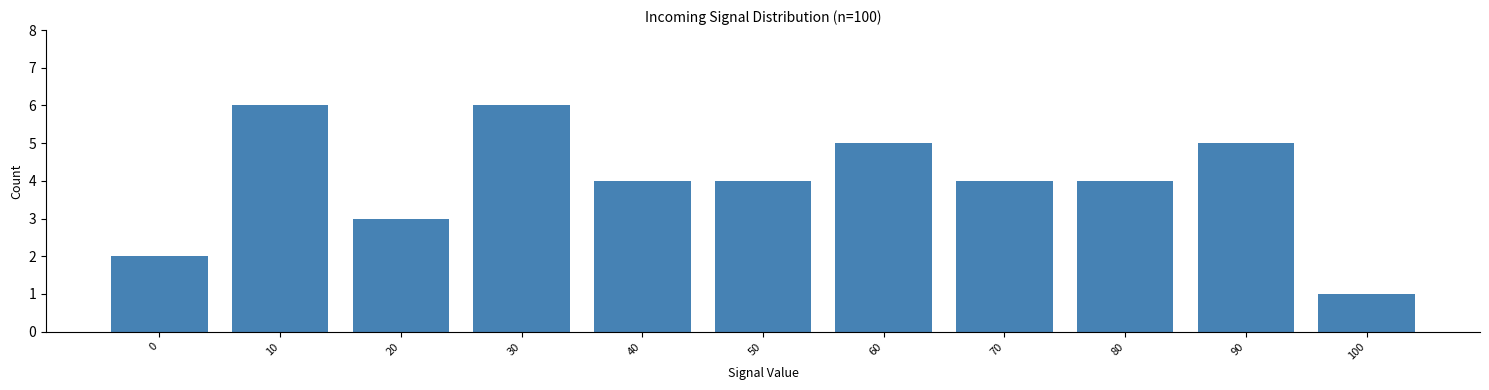

Reading left to right, list all the values displayed in this chart.

0=2	10=6	20=3	30=6	40=4	50=4	60=5	70=4	80=4	90=5	100=1